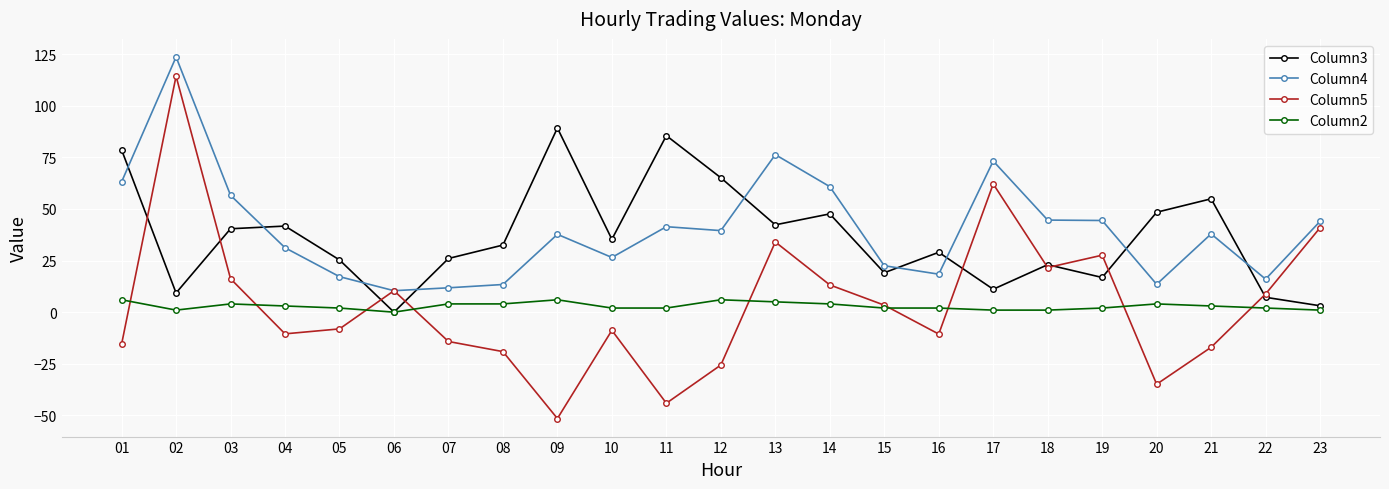

The value of Column2 at 14 is 4.0. True or false?

True